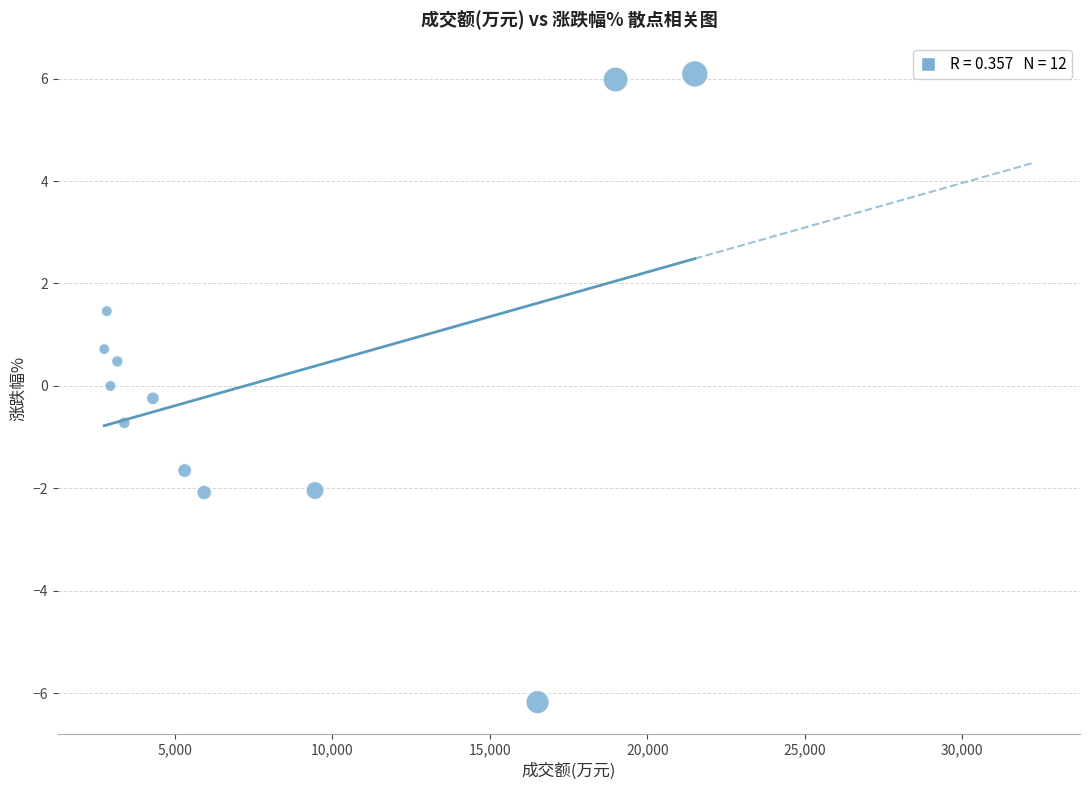

What is the range of Y values (max minus min)?

12.3